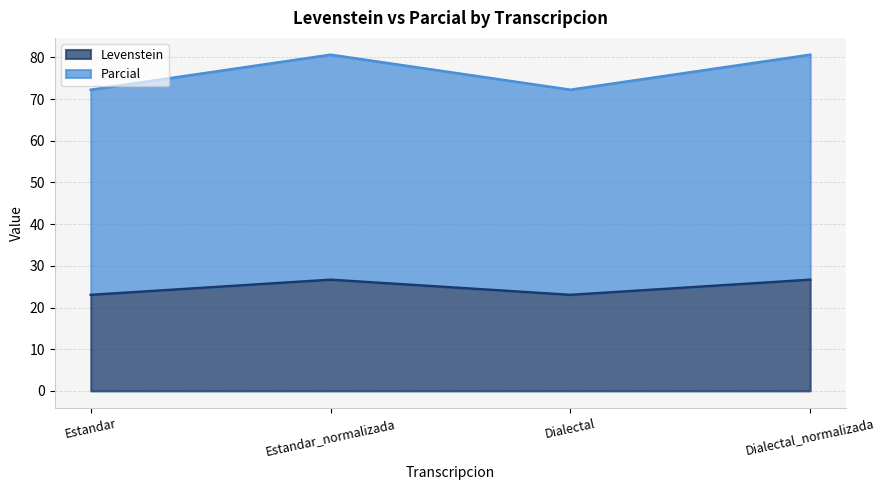

True or false: Levenstein and Parcial intersect in this chart.

False